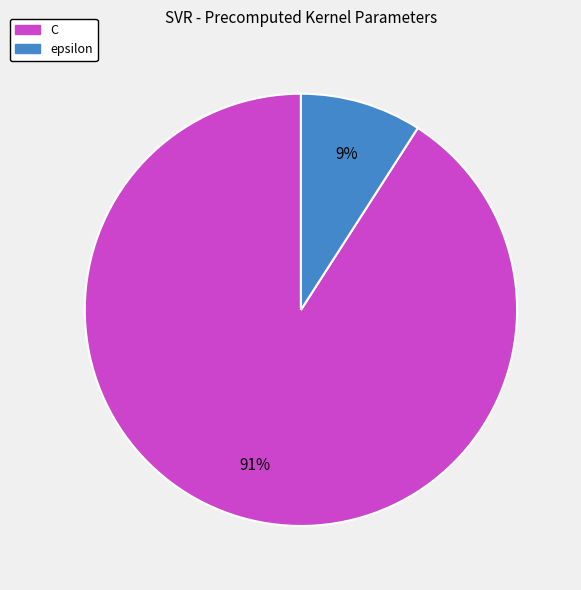

Is there any slice that represents more than half of the pie?

Yes